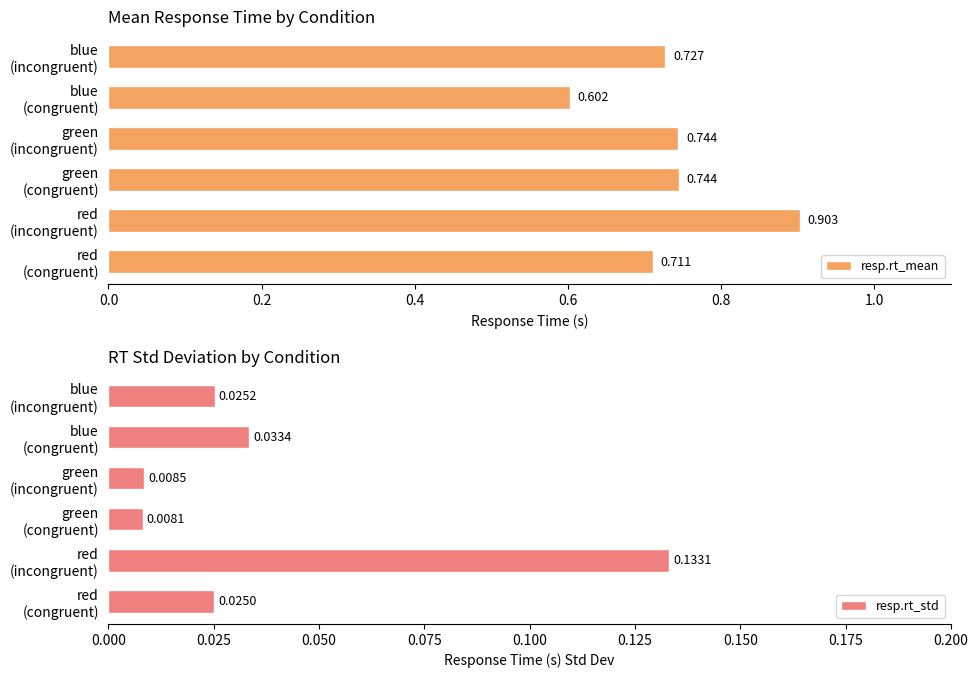

Count the resp.rt_mean values in the range 0 to 1.

6